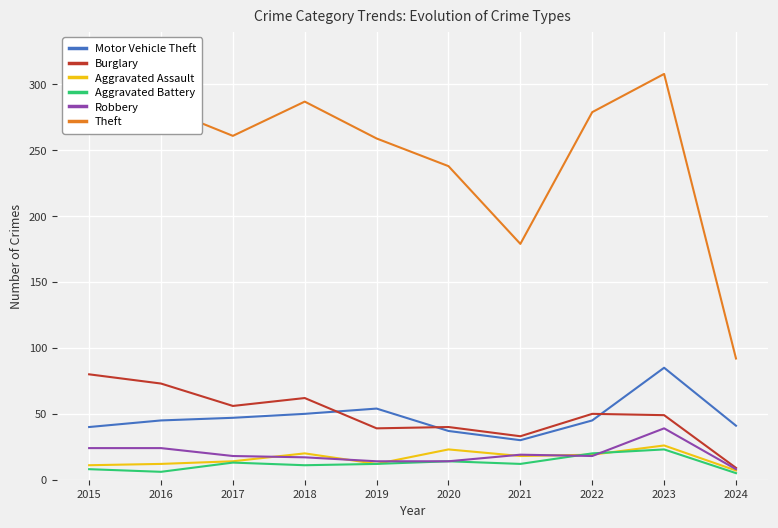

How many lines are shown in the chart?

6